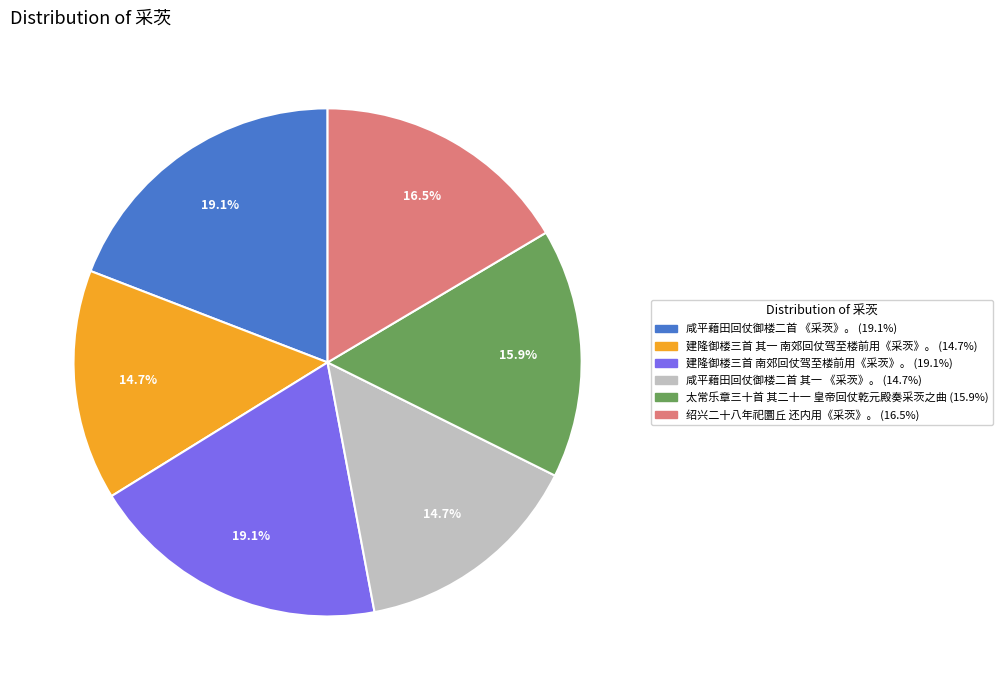

Between 咸平藉田回仗御楼二首 《采茨》。 and 建隆御楼三首 其一 南郊回仗驾至楼前用《采茨》。, which is larger?

咸平藉田回仗御楼二首 《采茨》。